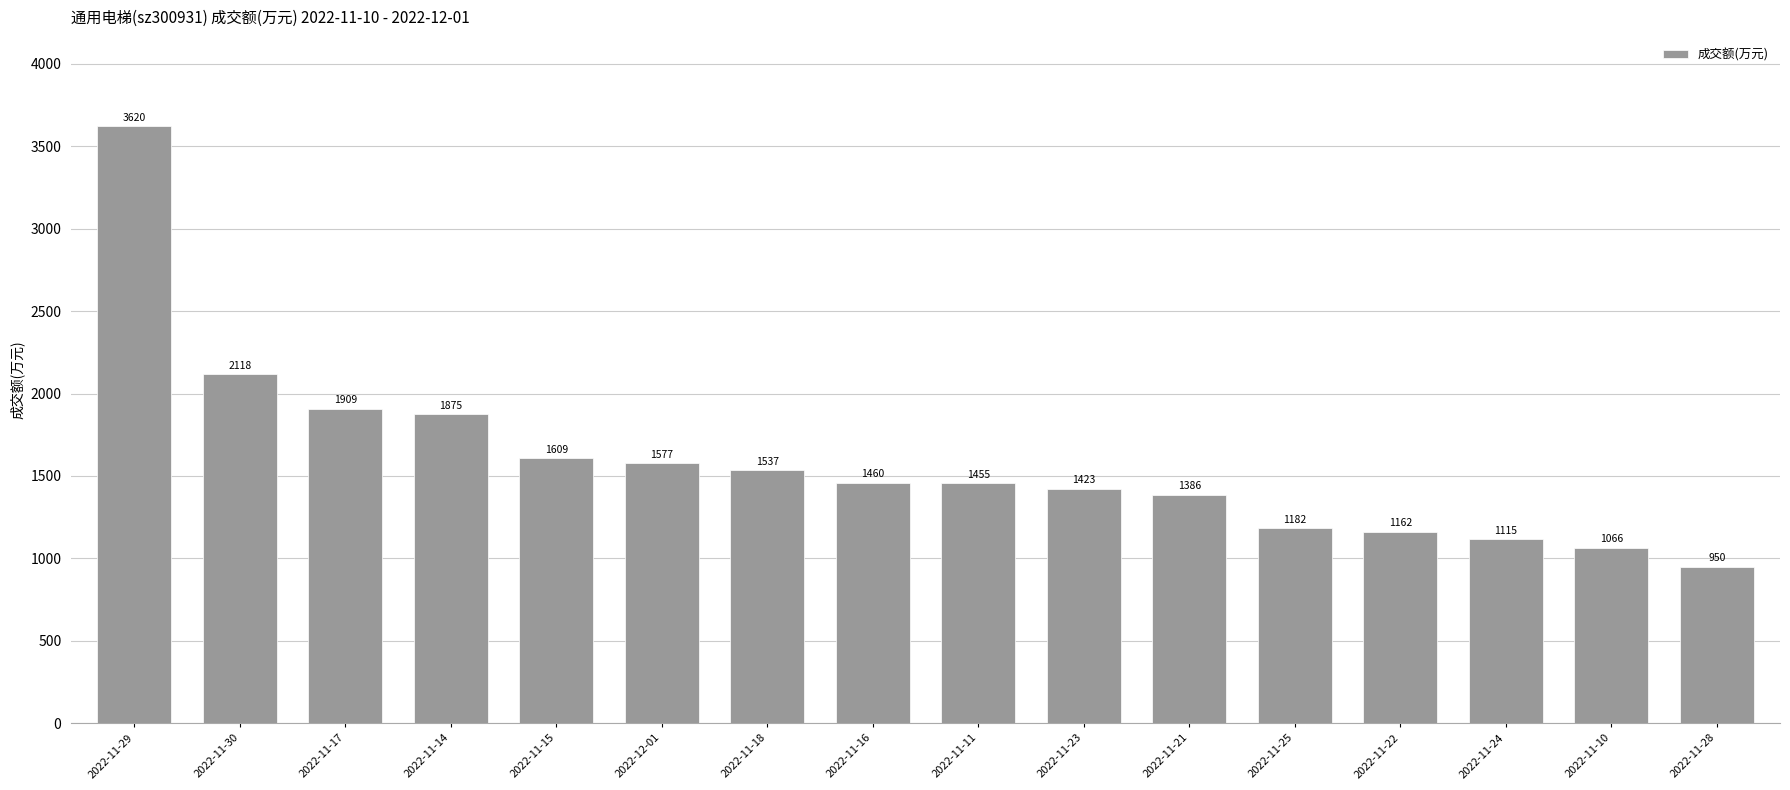

What is the difference between the values at 2022-11-25 and 2022-11-14?

693